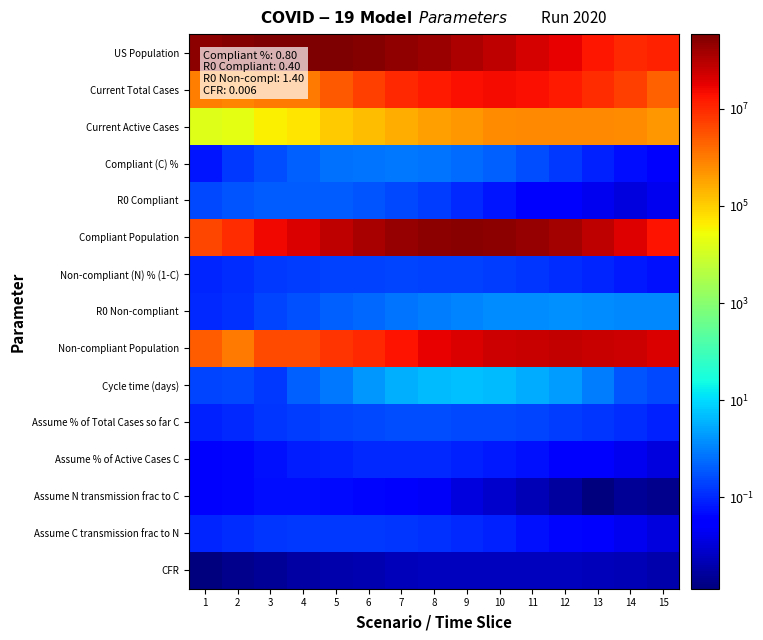

At how many categories does at least one series exceed 21967295?

15